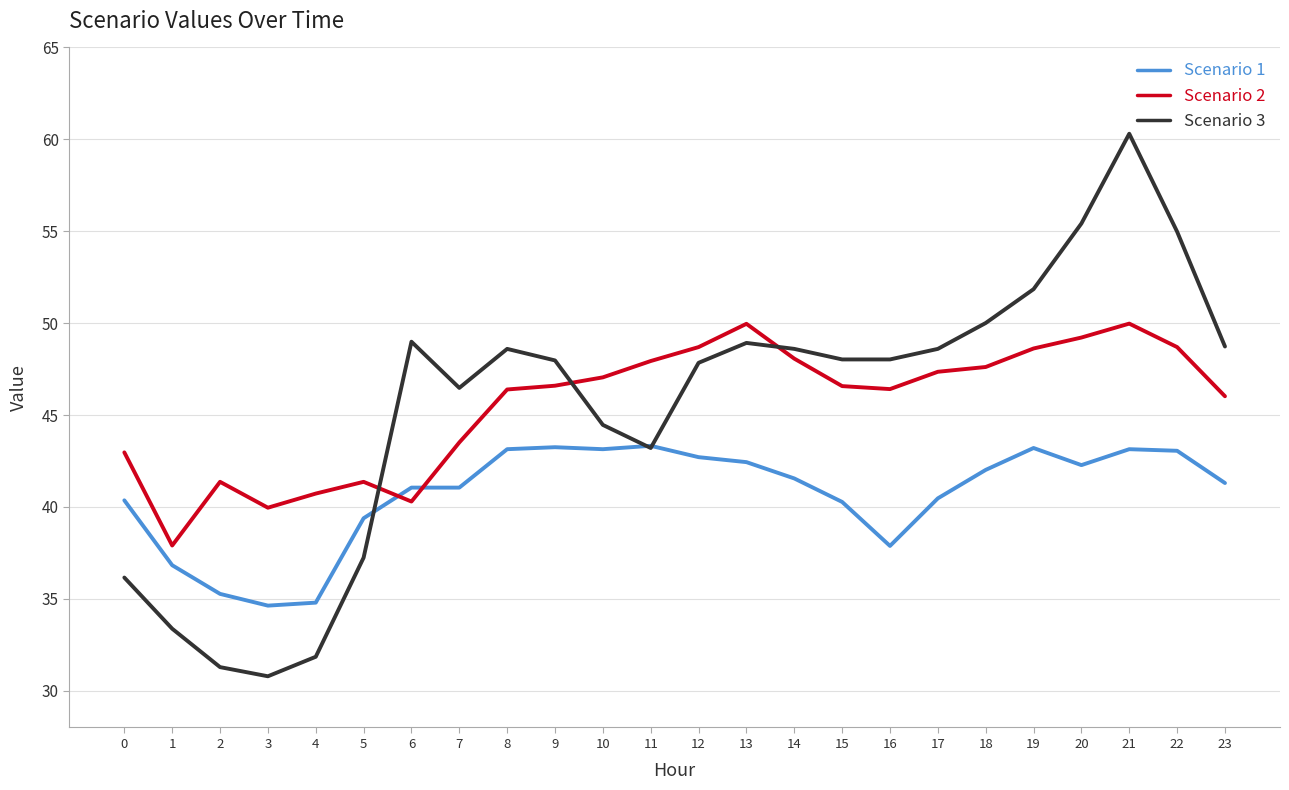

Which series changed the most between 0 and 14?

Scenario 3